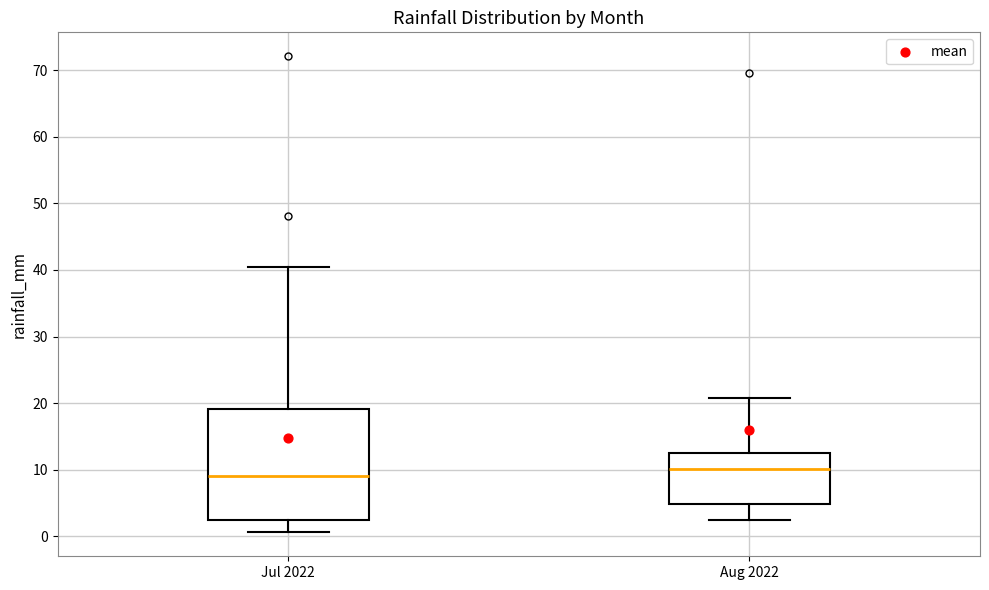

Reading left to right, read every box against the y-axis: the position of its median line, the range the box covers, and the ends of its whiskers. The values are not printed on the chart, so give them approximately, as read against the axis.

Jul 2022: median 9, box 2 to 19, whiskers 1 to 40
Aug 2022: median 10, box 5 to 13, whiskers 2 to 21